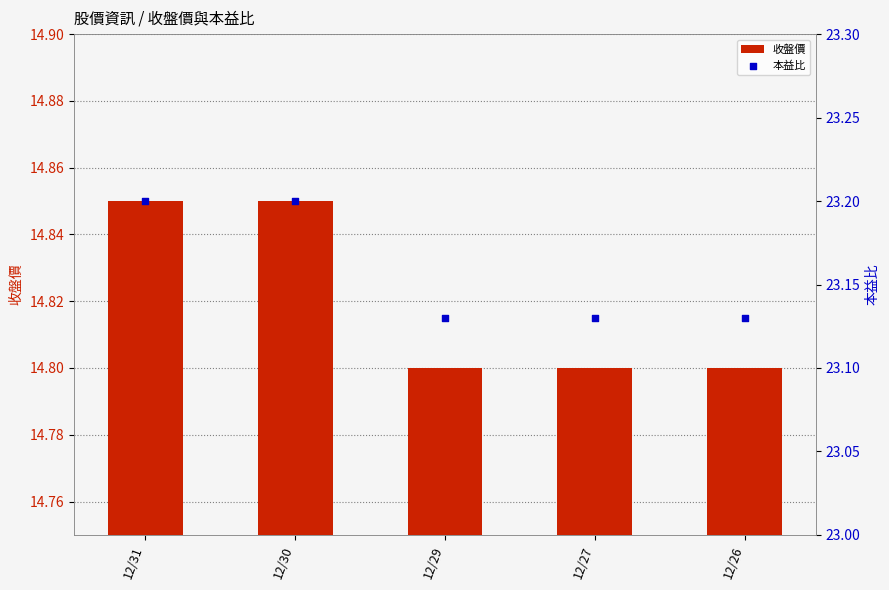

What are all the series names shown in the legend?

收盤價, 本益比